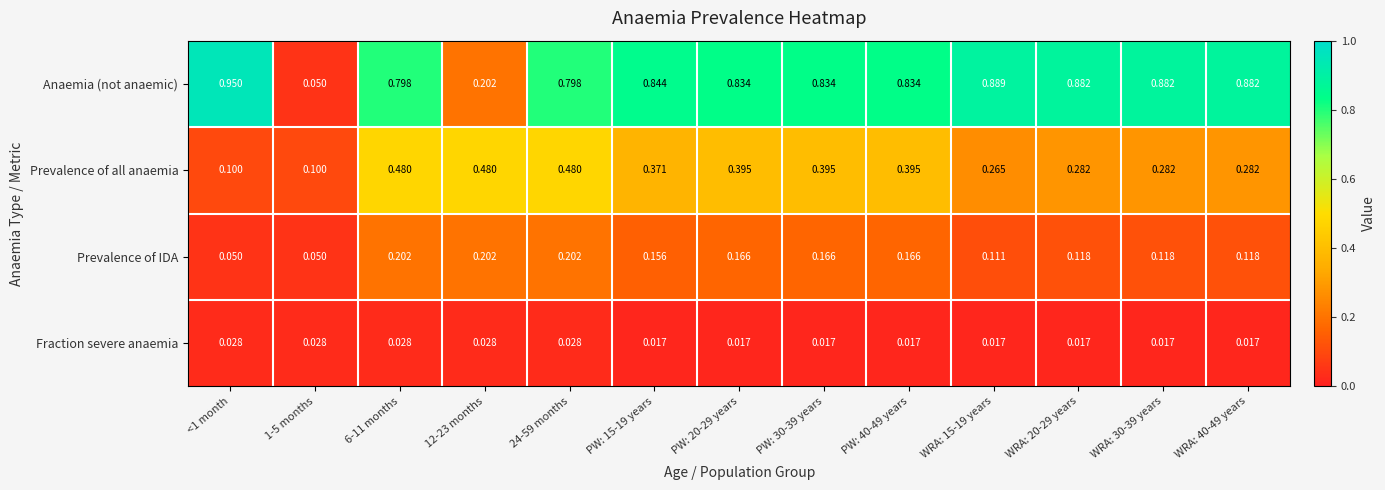

Rank the series by their maximum value, from lowest to highest.

Fraction severe anaemia, Prevalence of IDA, Prevalence of all anaemia, Anaemia (not anaemic)